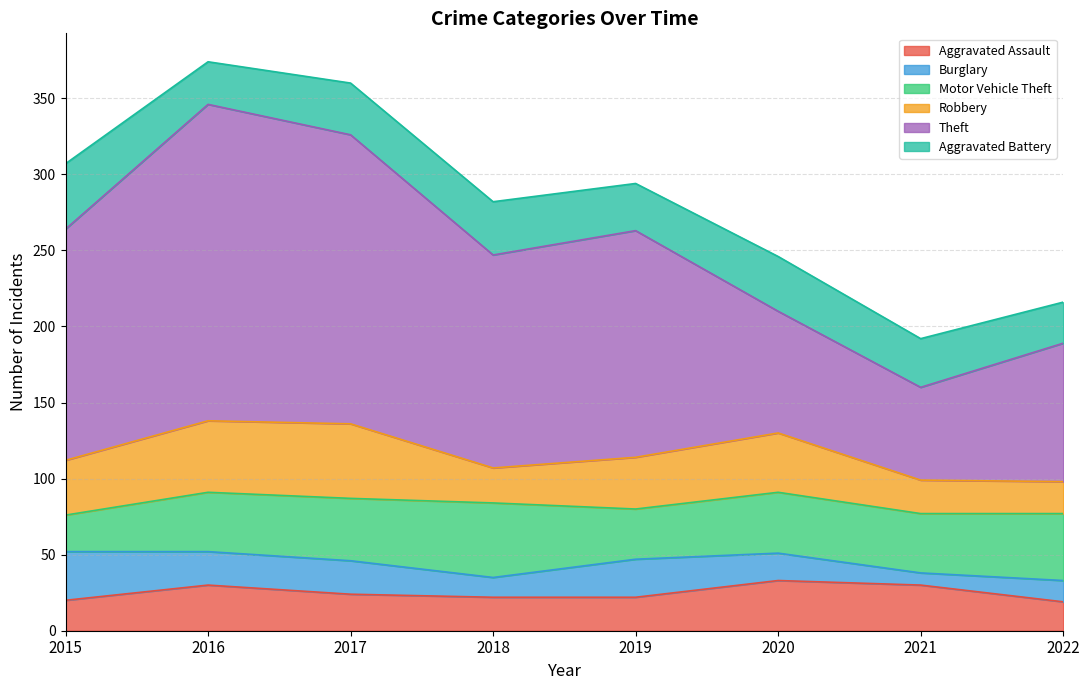

At 2018, list the series in order from smallest to largest.

Burglary, Aggravated Assault, Robbery, Aggravated Battery, Motor Vehicle Theft, Theft